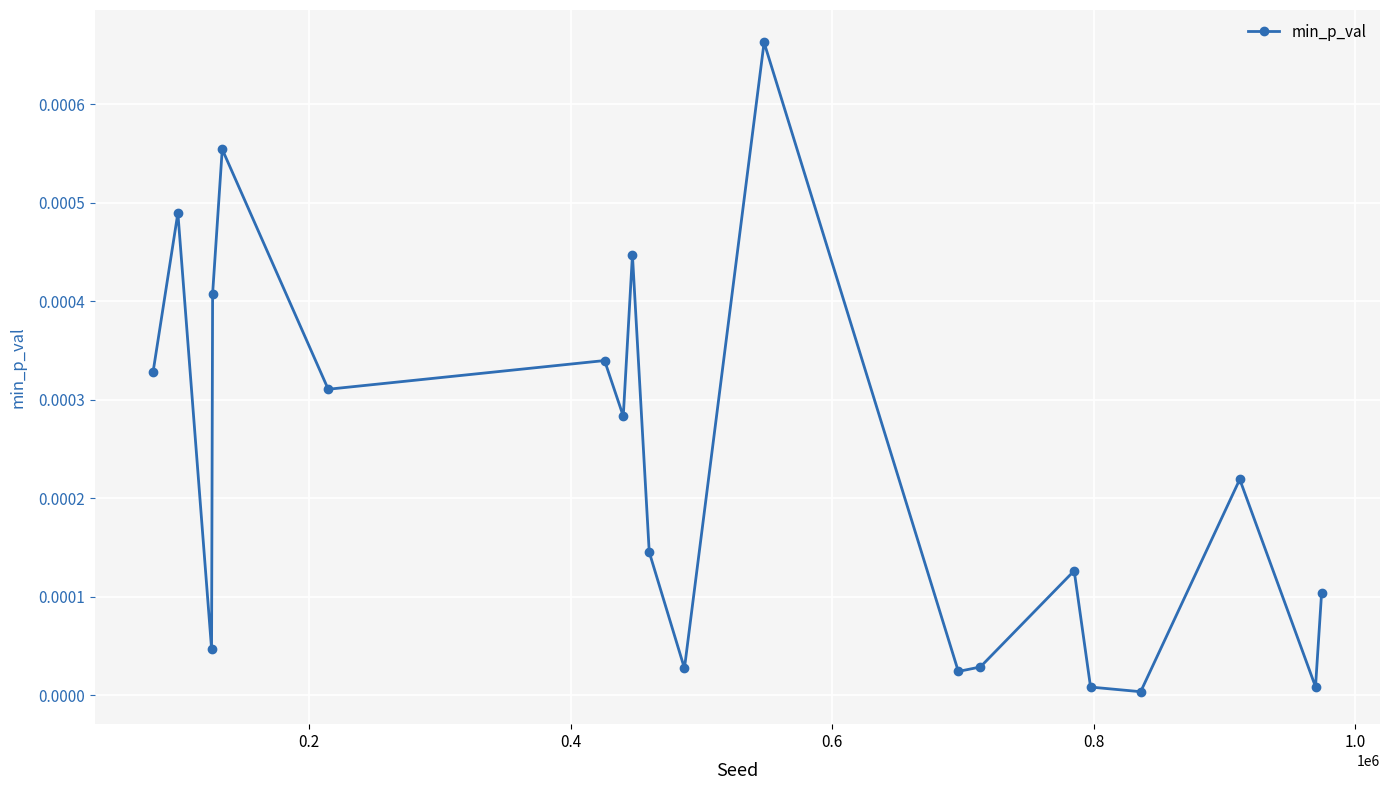

True or false: the data has more than 1 interior local peaks.

True